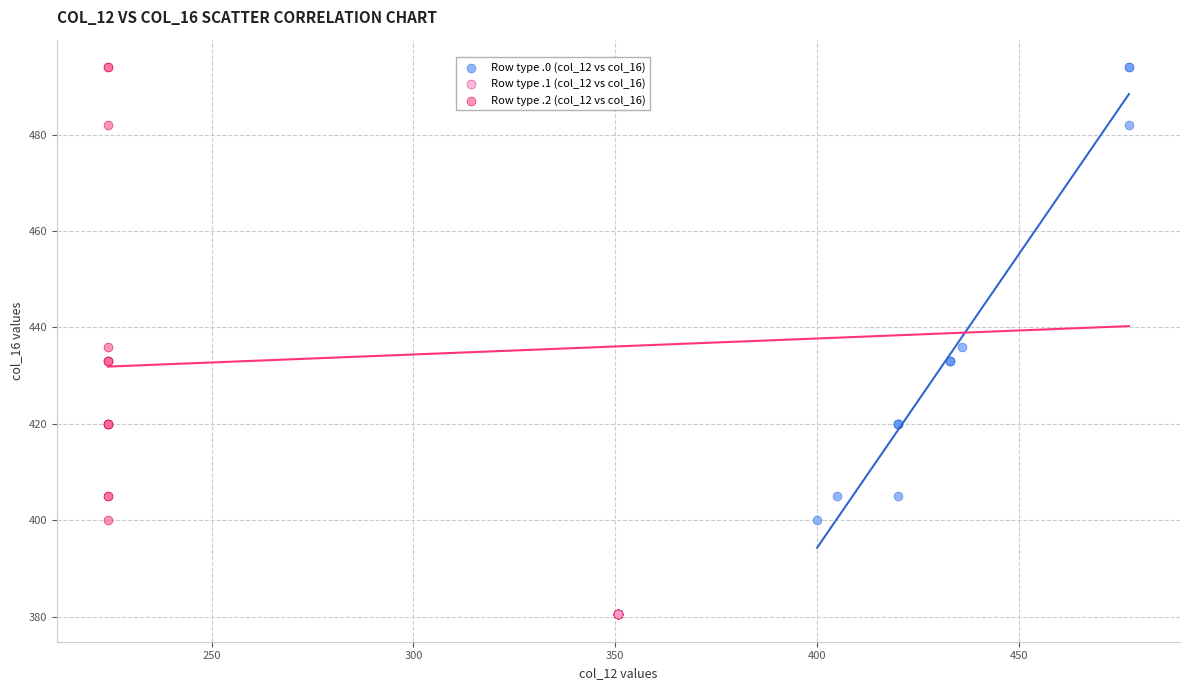

Which series contains the lowest Y value?

Row type .1 (col_12 vs col_16)